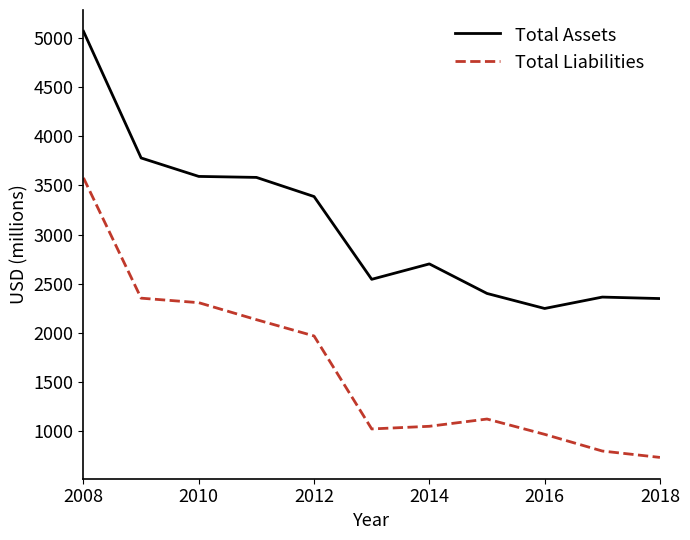

How many lines are shown in the chart?

2